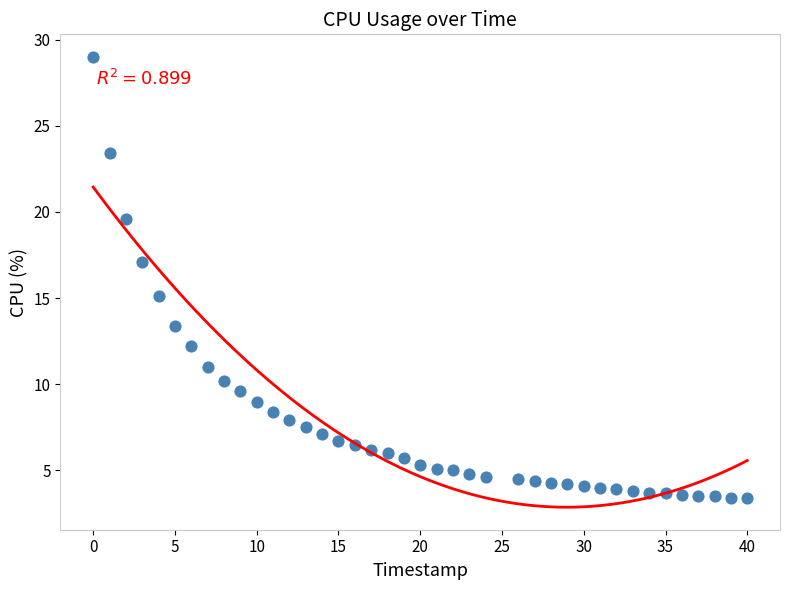

What is the range of Y values (max minus min)?

25.6